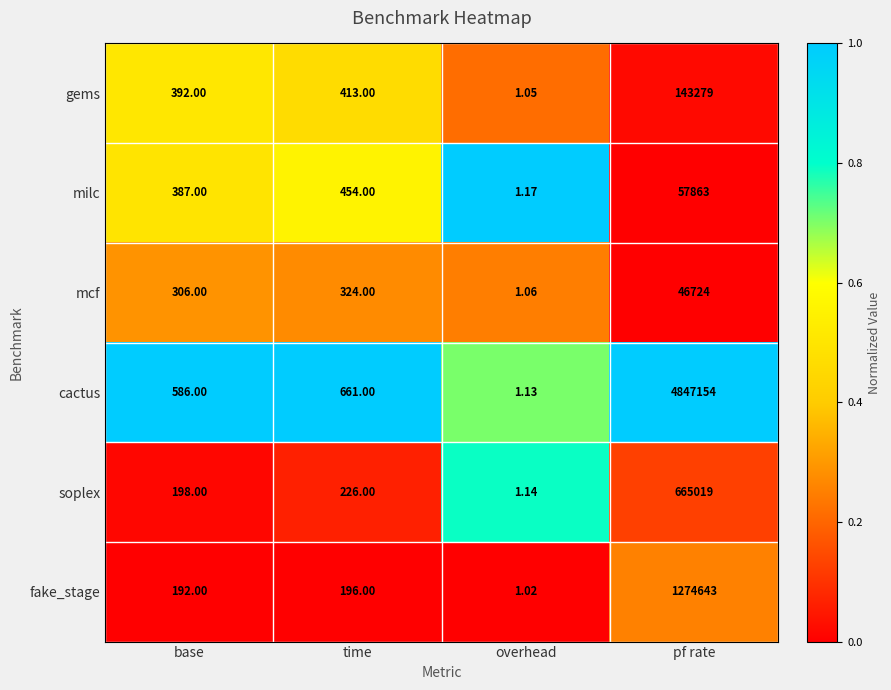

Which label corresponds to the largest value in the chart?

pf rate